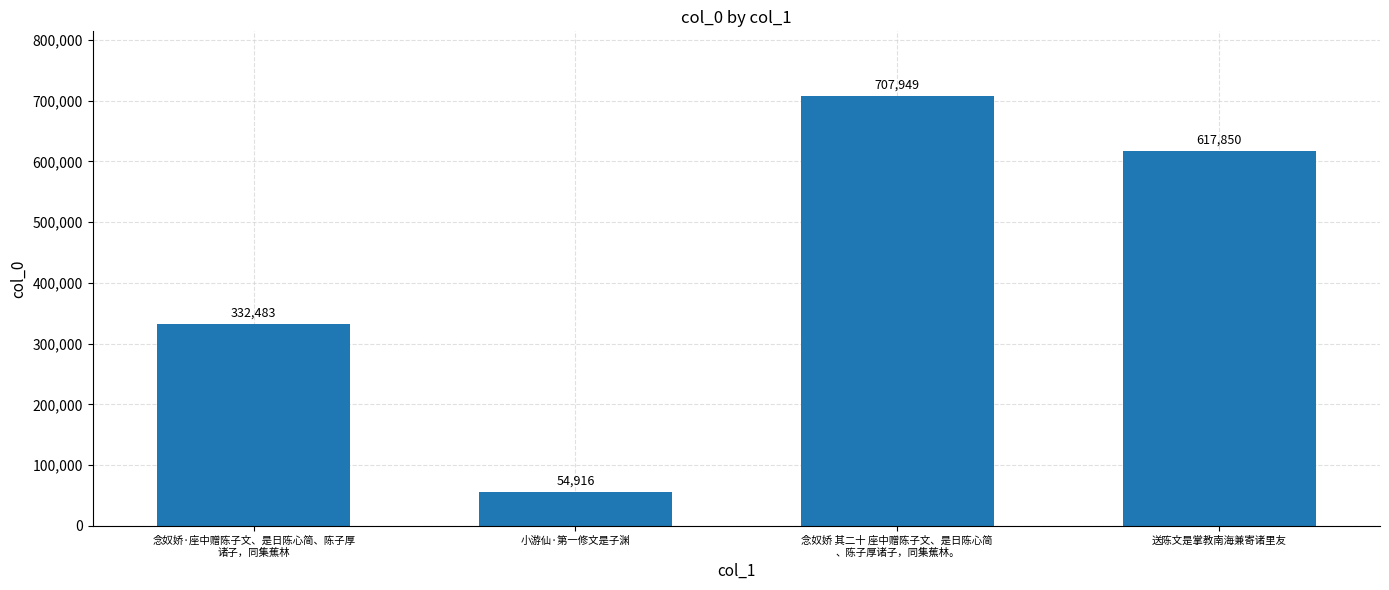

At which label is the value closest to 381432?

念奴娇·座中赠陈子文、是日陈心简、陈子厚
诸子，同集蕉林